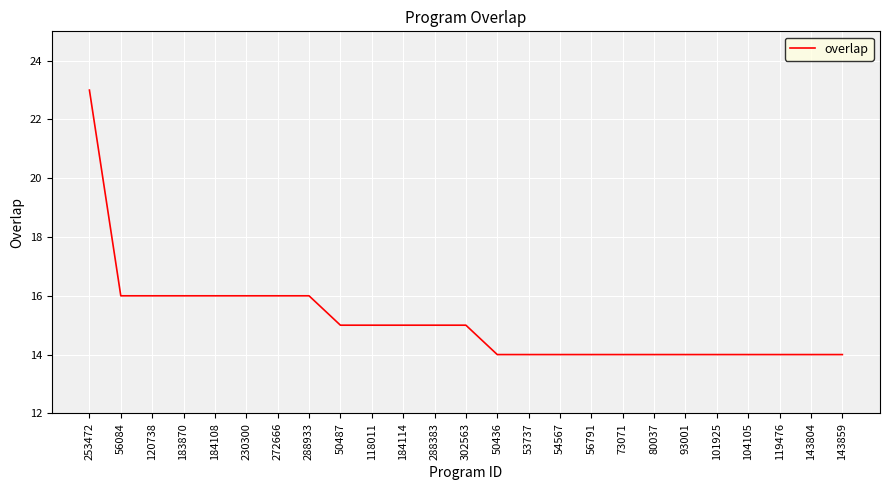

What value does the data have at 118011?

15